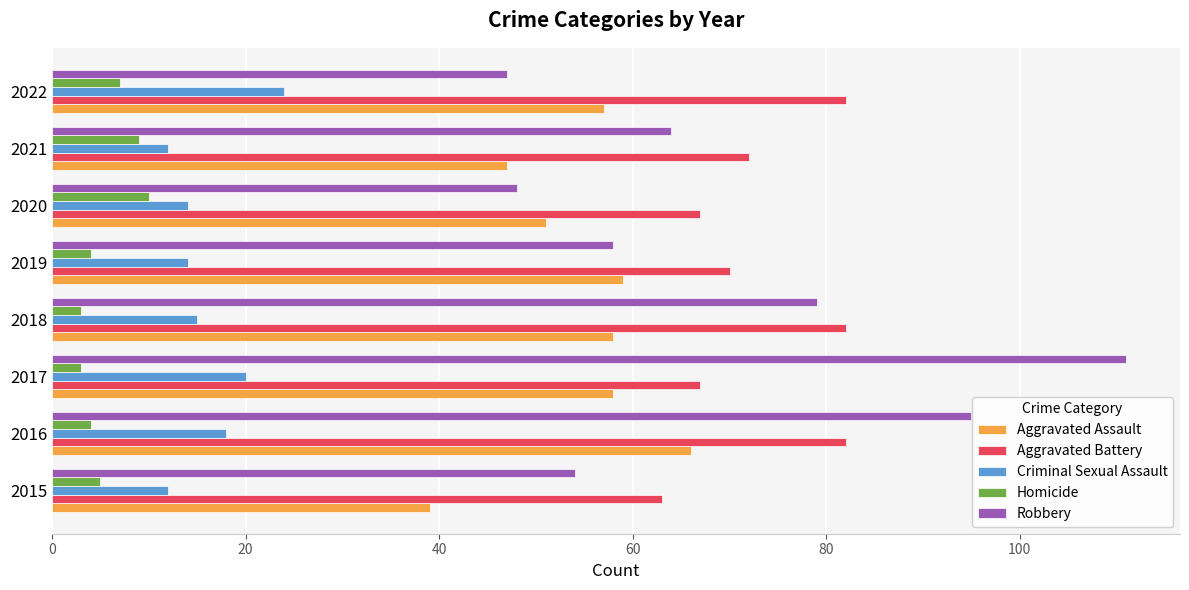

How many distinct data groups are displayed?

5